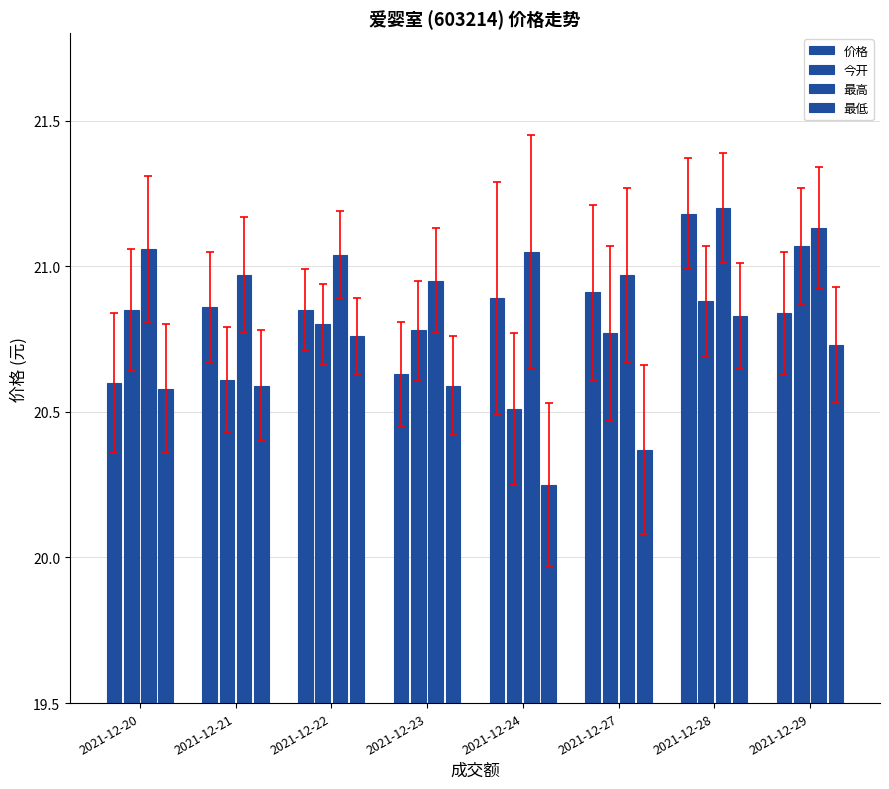

Between 2021-12-29 and 2021-12-22, which is larger?

2021-12-22